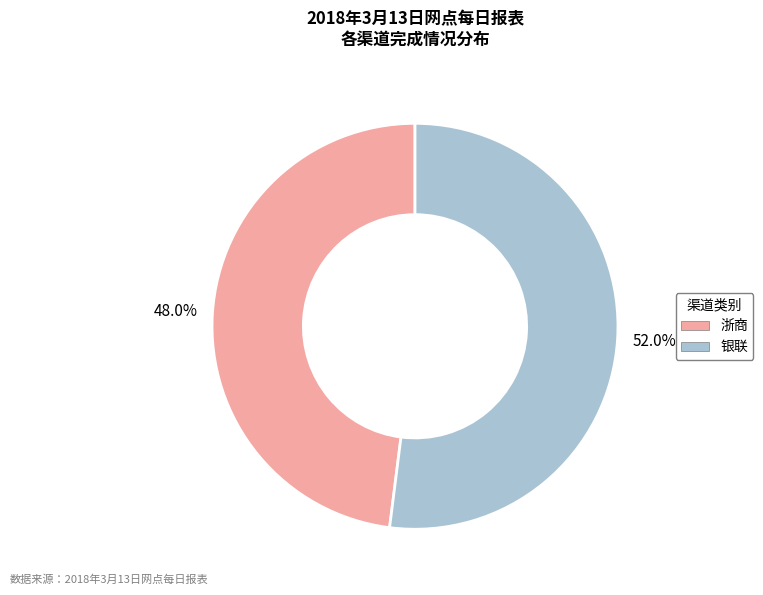

What percentage is the 浙商 slice, to the nearest percent?

48%